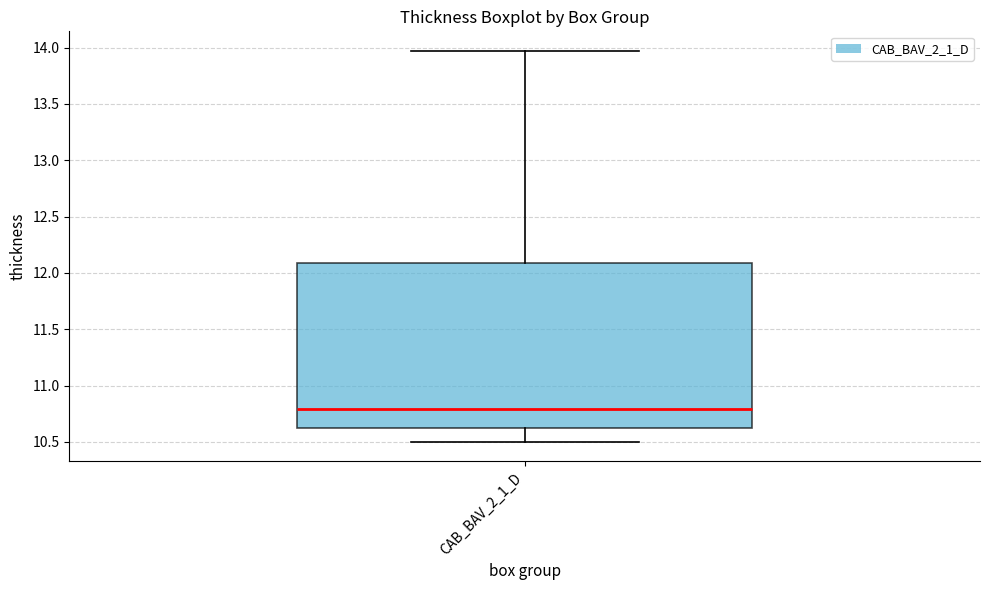

Where does the lower whisker of the box for CAB_BAV_2_1_D end on the y-axis? The values are not printed on the chart, so give them approximately, as read against the axis.

10.50